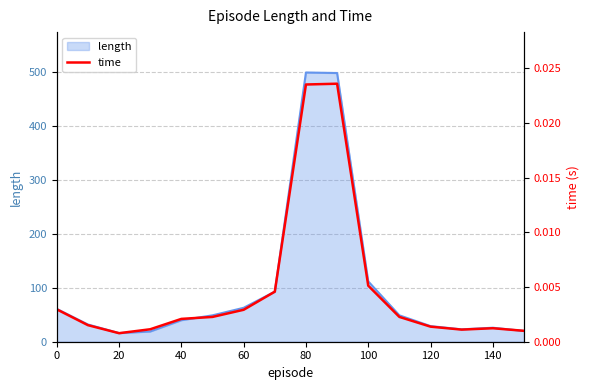

The value of length at 80 is 500. True or false?

True